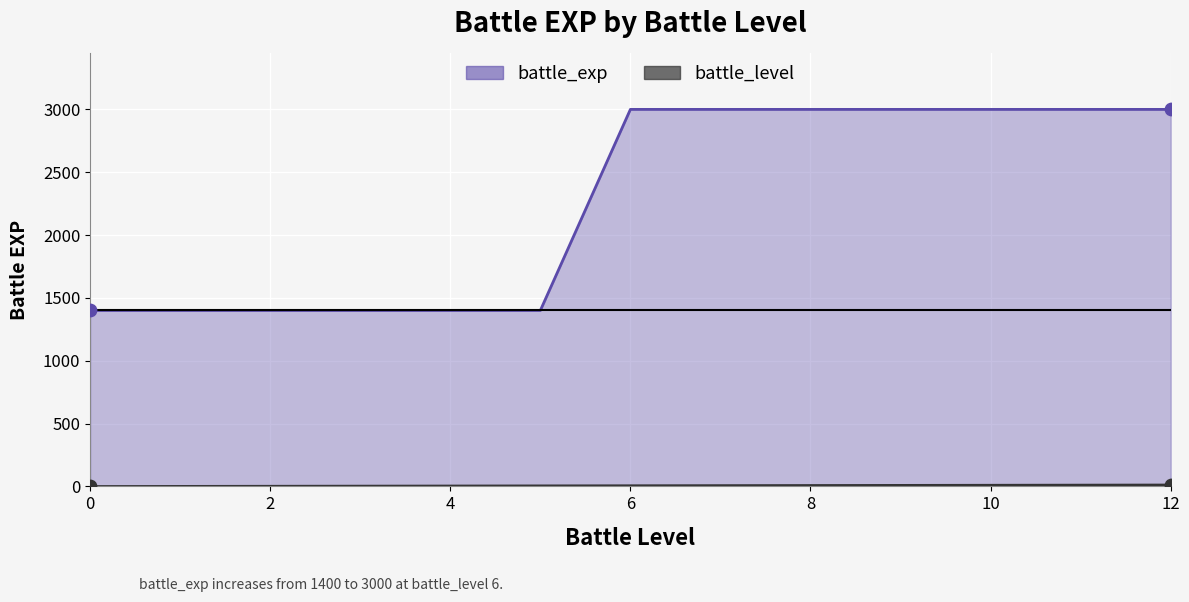

Is the value of battle_level_line at 7 greater than the value of battle_exp_line at 7?

No